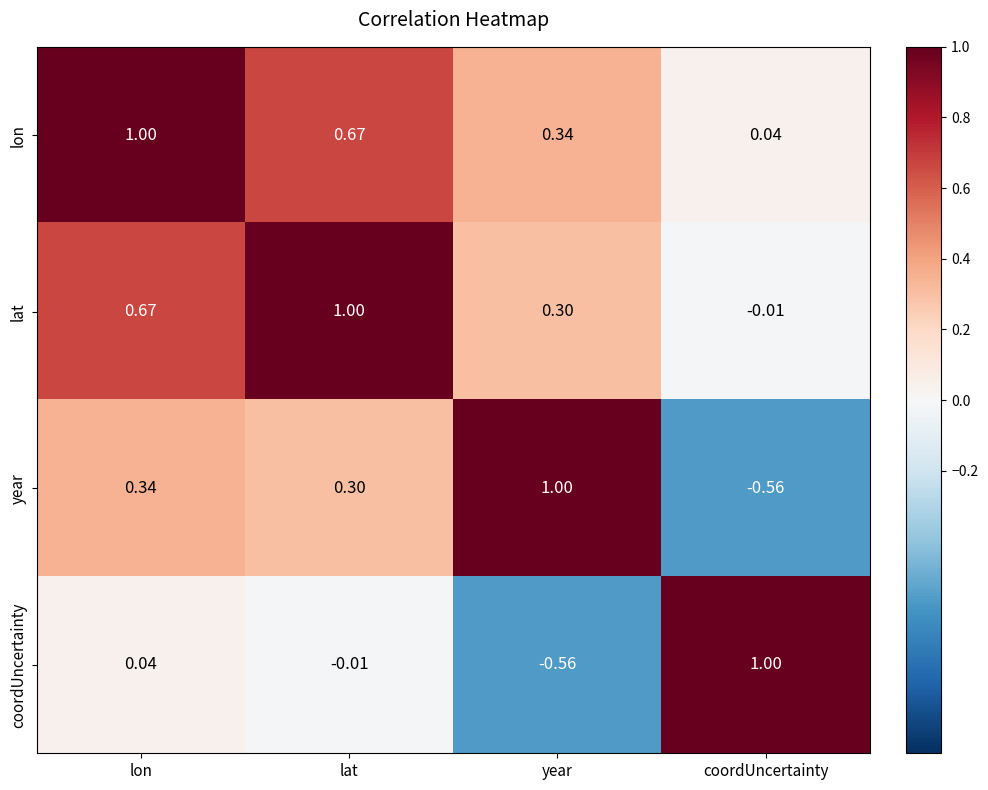

Where is coordUncertainty nearest to the value 0?

lat